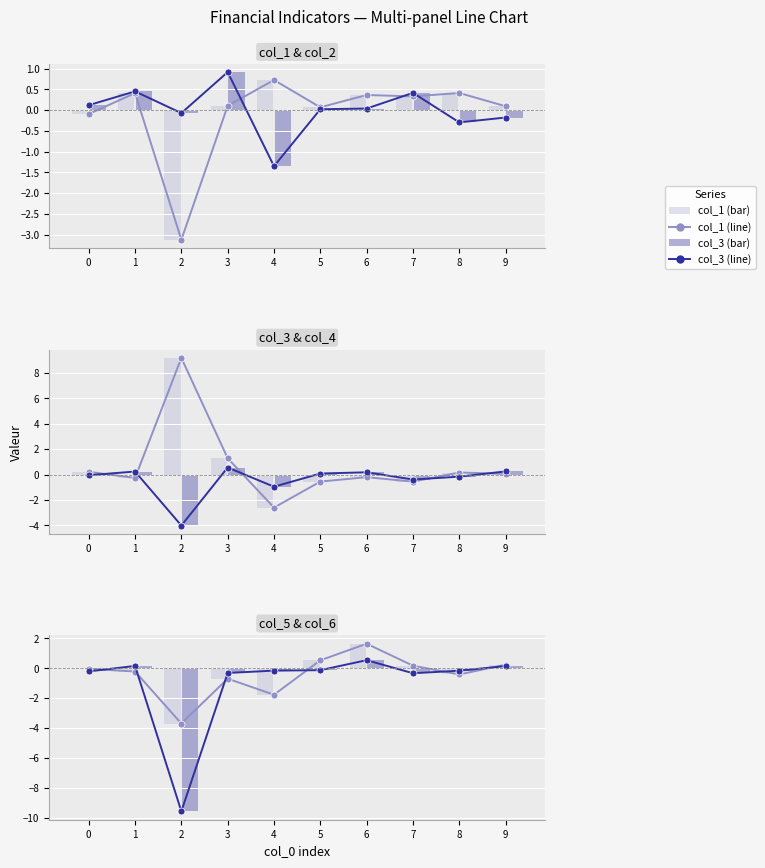

The col_6 series shows 0.2 at 1. True or false?

True